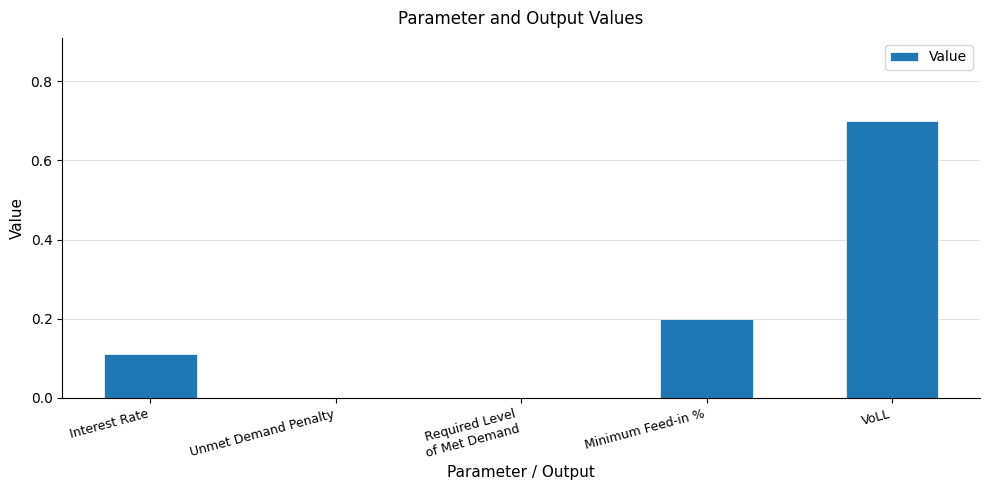

Which category has the highest value across all series?

VoLL